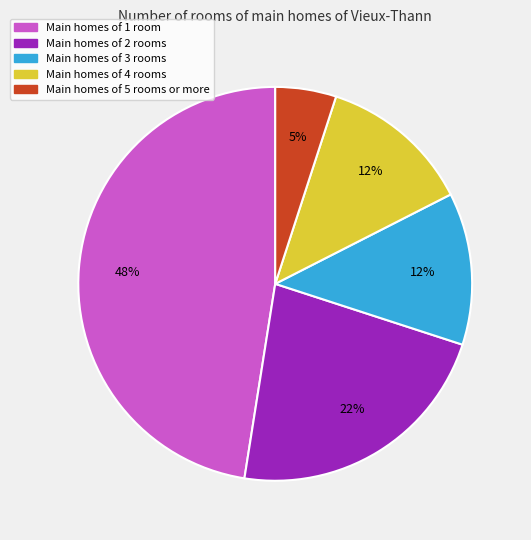

To the nearest percent, what is the average slice percentage?

20%